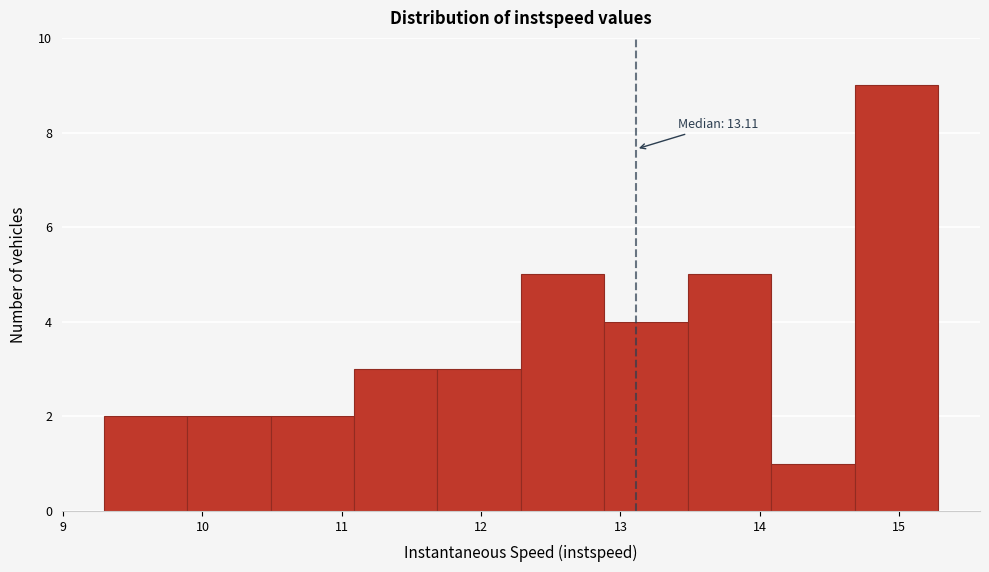

Over which range of the x-axis is the bar tallest?

14.7 to 15.3